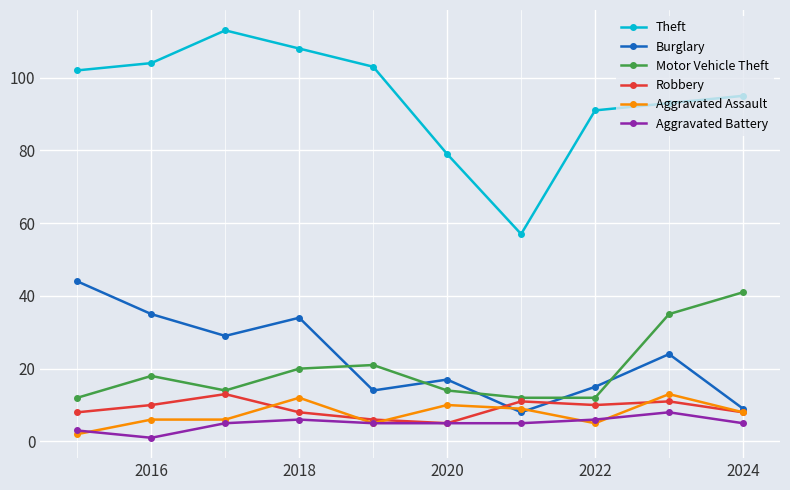

At how many categories does at least one series exceed 53?

10